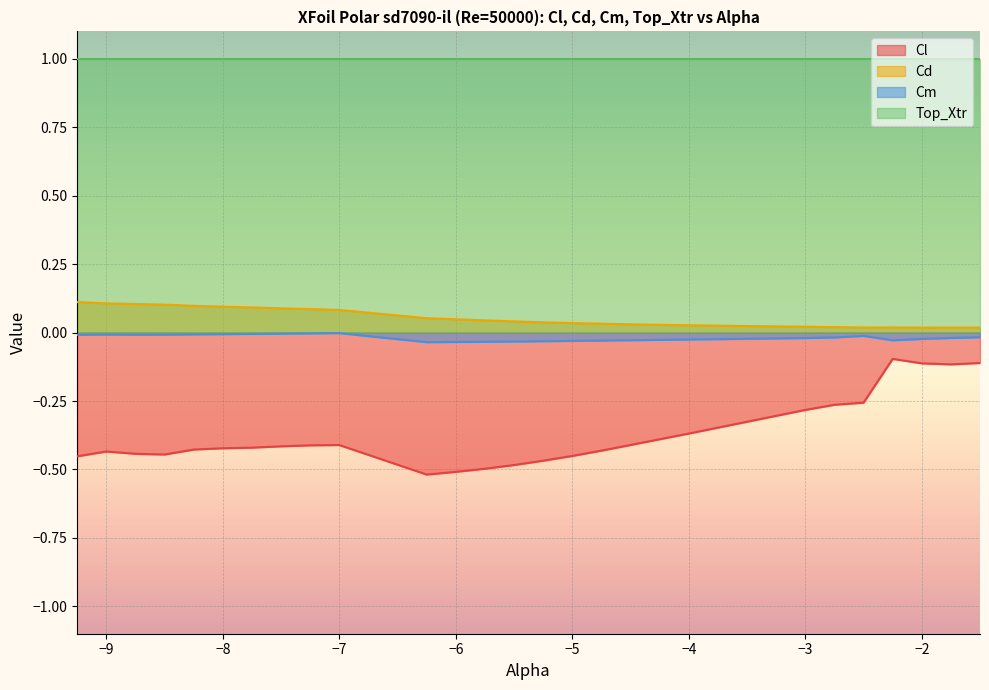

True or false: Cm has a value of -0.0 at -8.5.

False